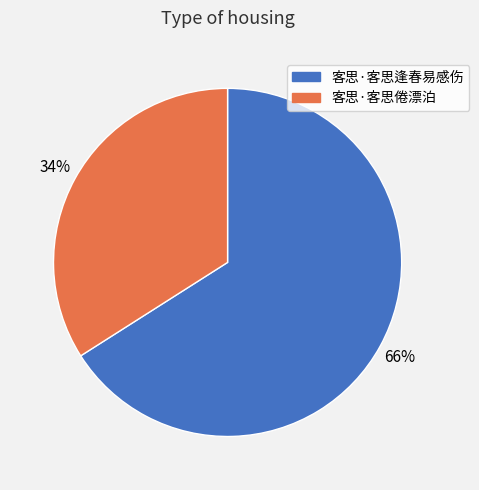

Count the number of slices in the pie.

2